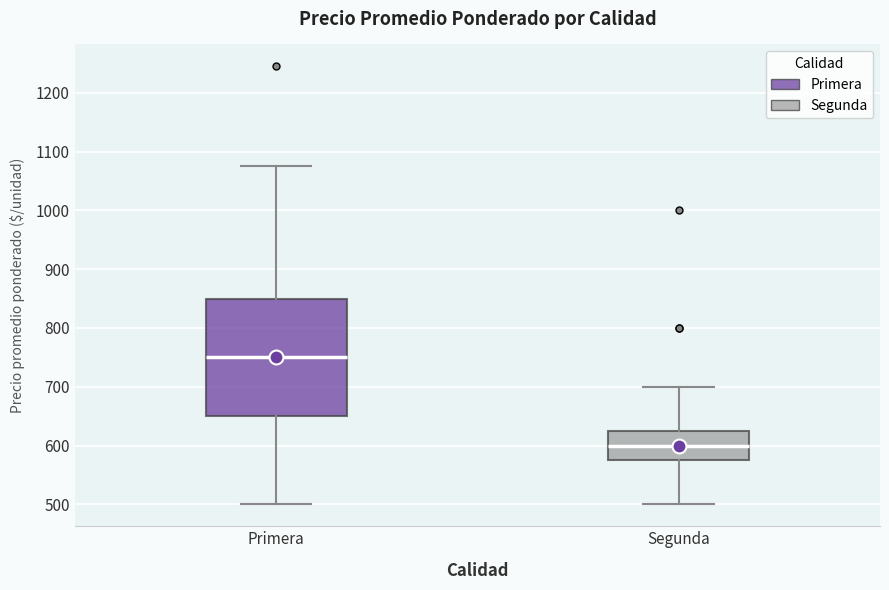

Where is the lower edge of the box for Segunda on the y-axis? The values are not printed on the chart, so give them approximately, as read against the axis.

580